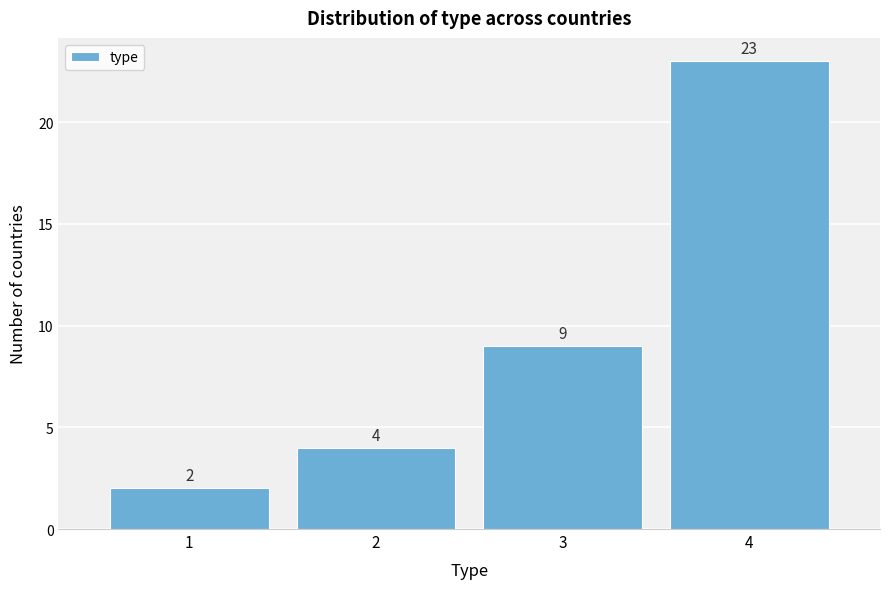

Reading right to left, transcribe all the data shown in this chart.

4=23	3=9	2=4	1=2